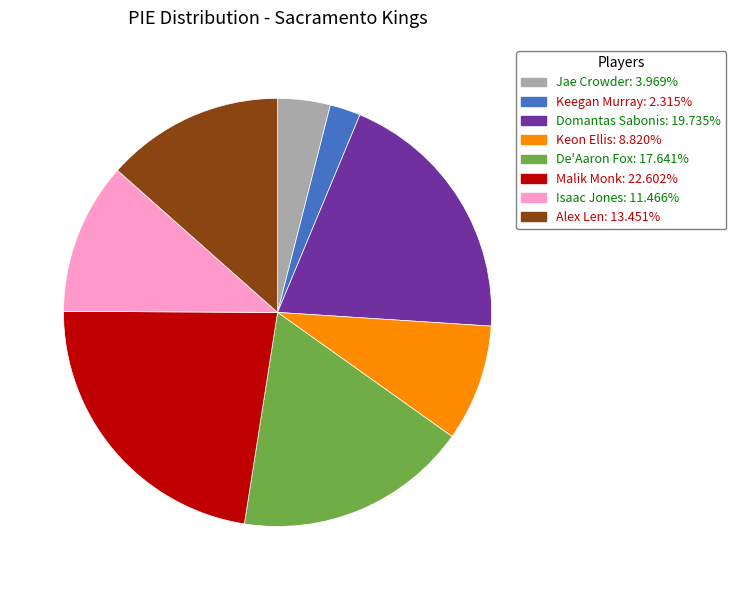

Does Keegan Murray: 2.315% account for over 50% of the chart?

No